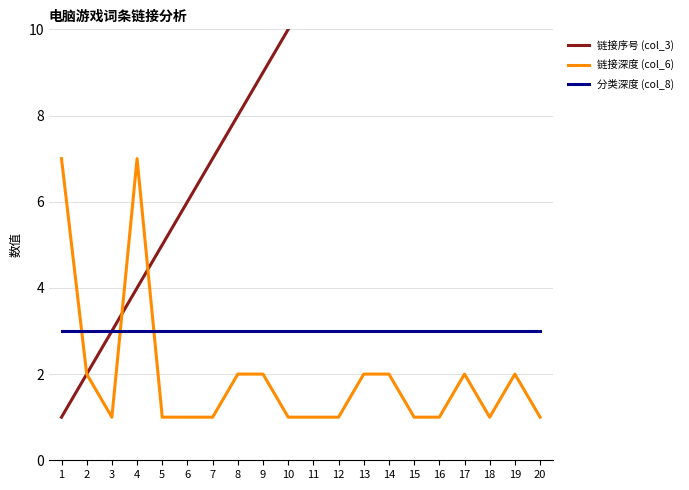

How many lines are shown in the chart?

3